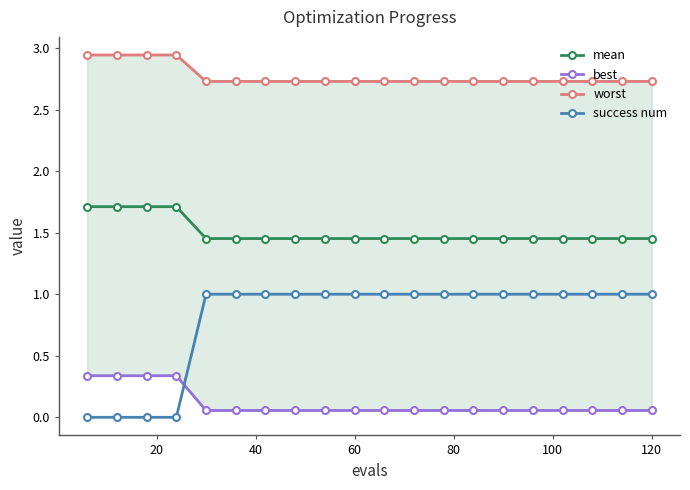

True or false: success num and worst intersect in this chart.

False